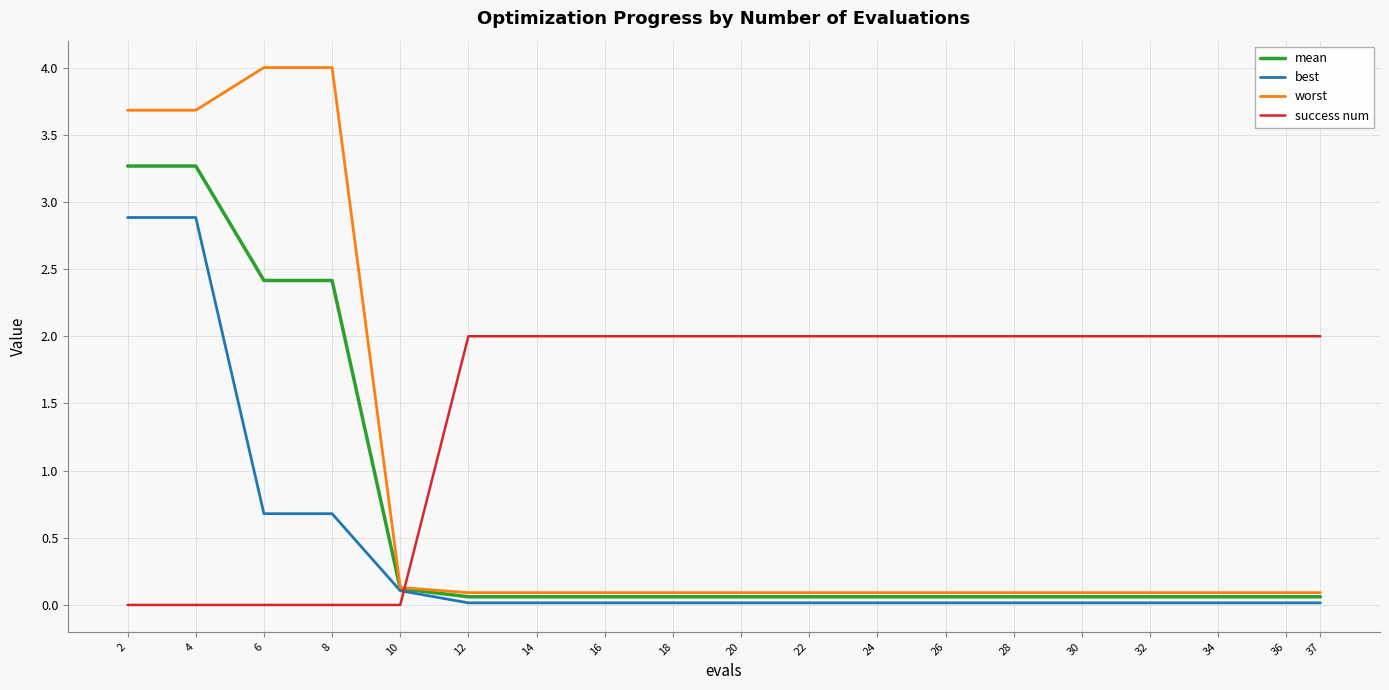

What is the approximate value of success num at 30?

2.0